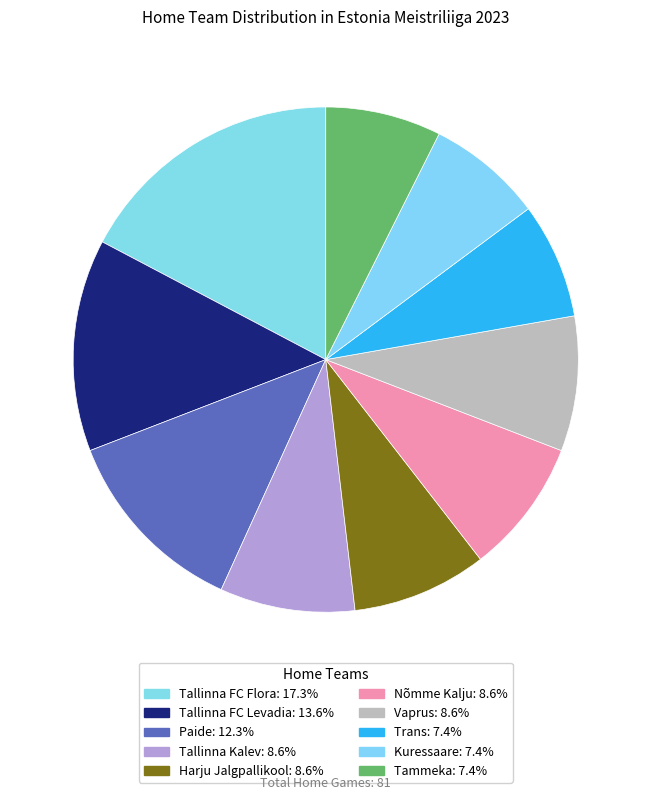

To the nearest percent, what percentage of the pie is Tallinna Kalev?

9%